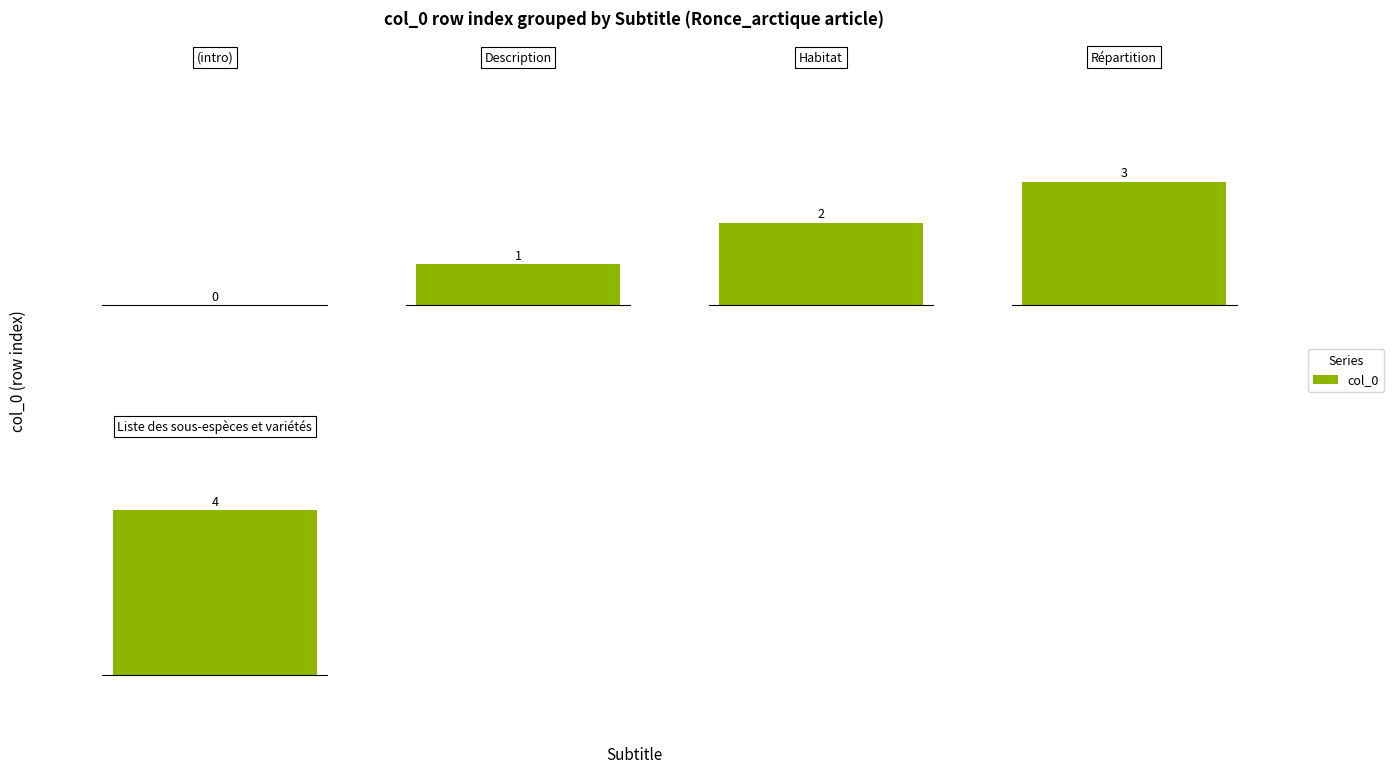

Where is the data nearest to the value 2?

2